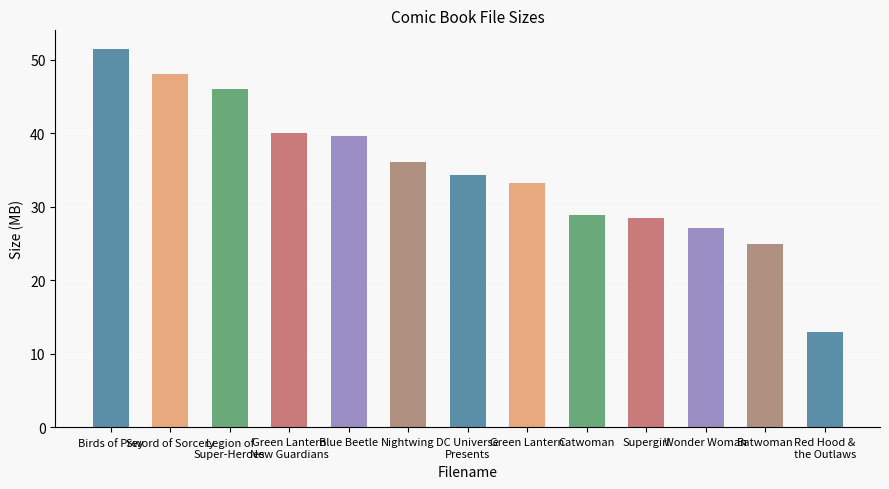

What is the difference between the maximum and minimum values?

38.5